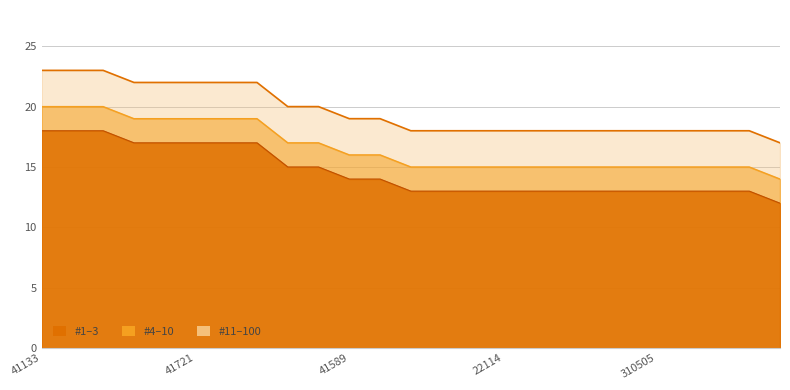

Does the chart have visible grid lines?

Yes